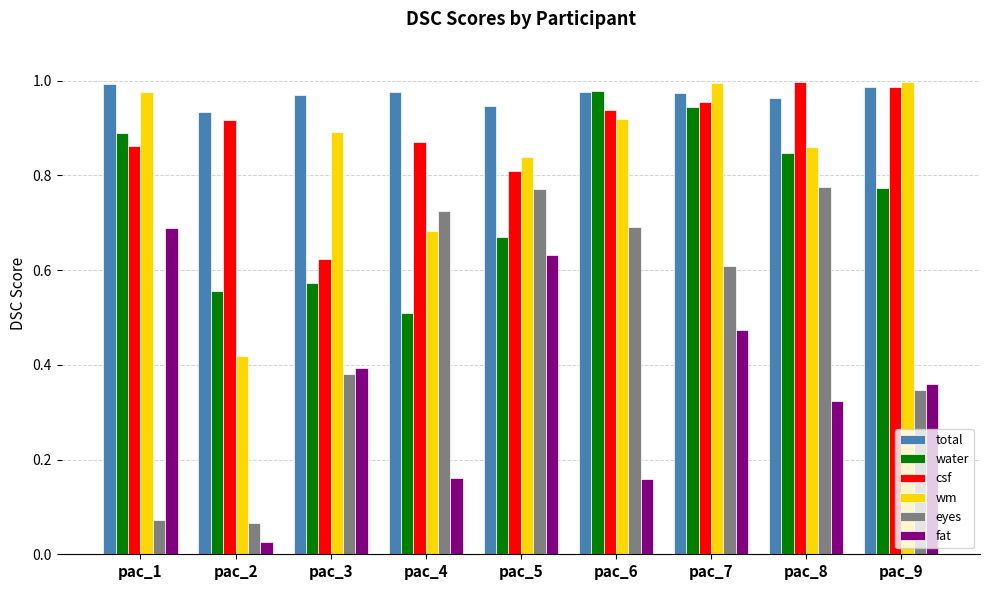

What is the total value across all series at pac_3?

3.8